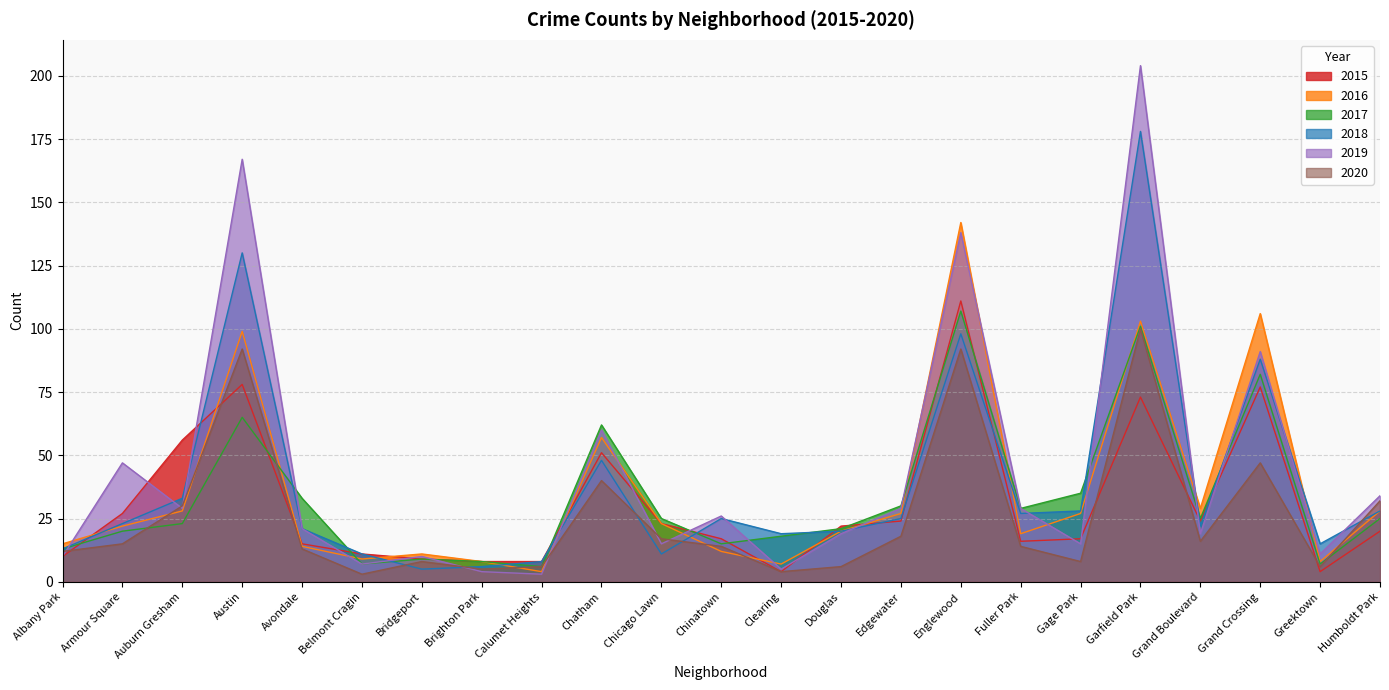

How many data points in 2016 are less than 22?

11